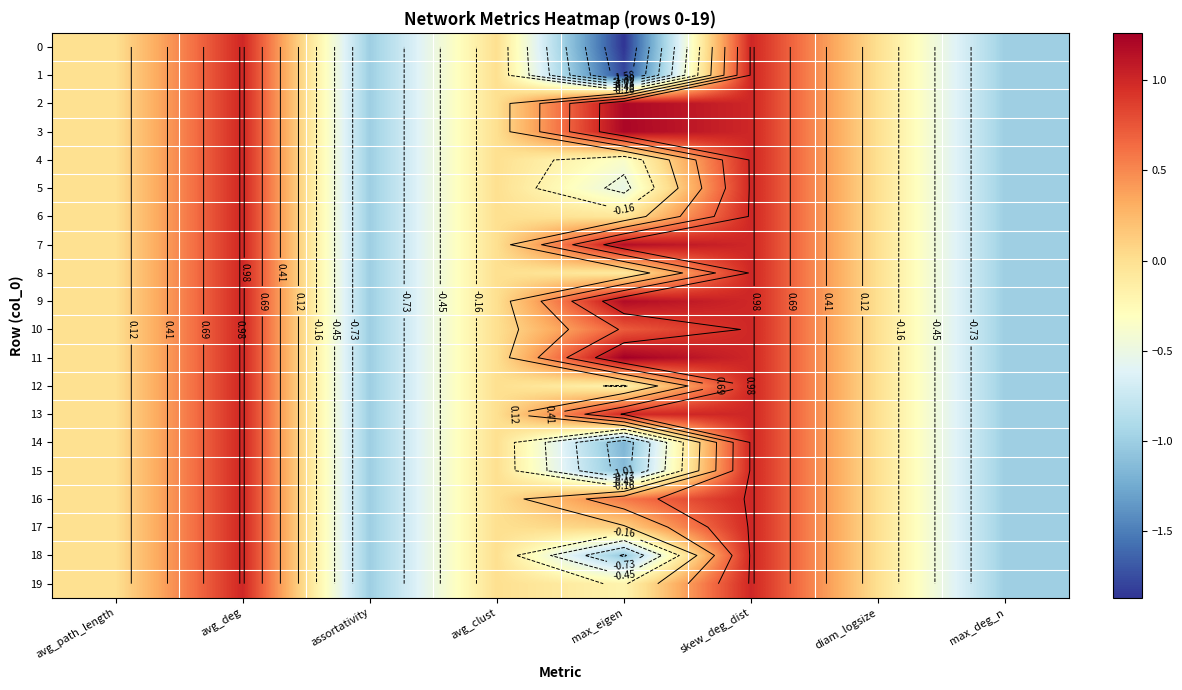

What is the greatest value displayed?

1.3